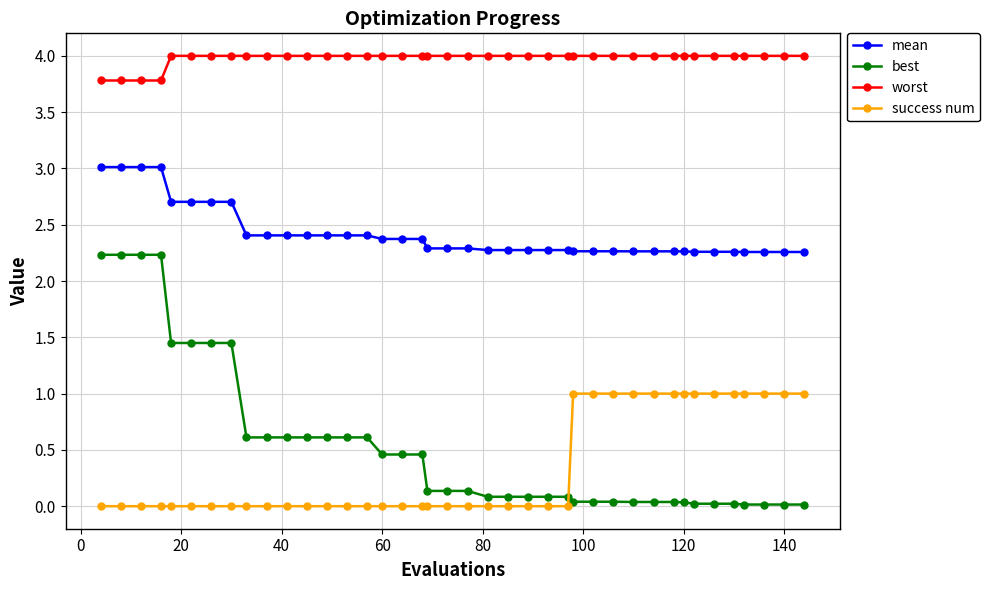

Which series has the widest spread of values?

best